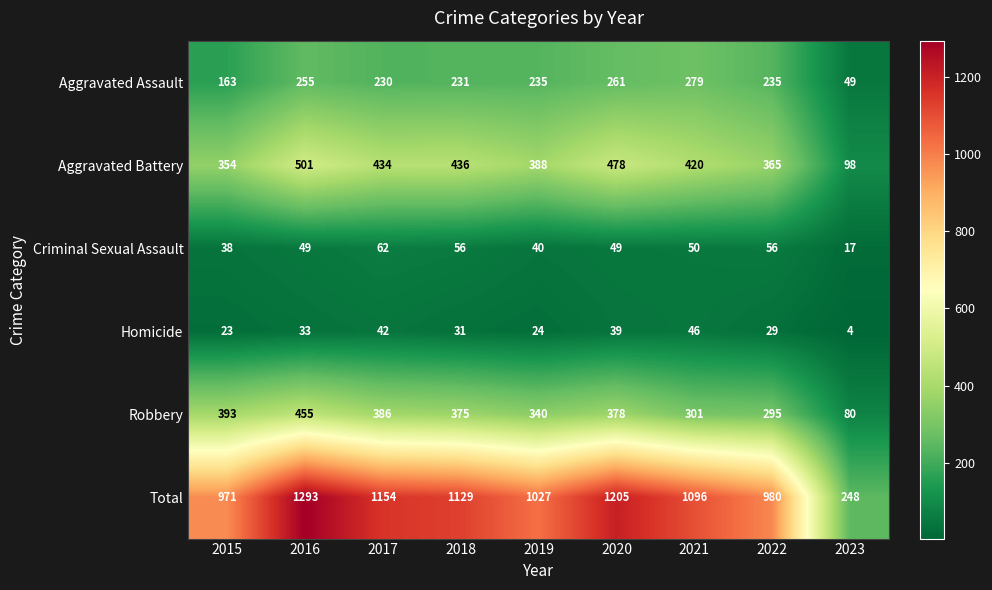

The value of Aggravated Assault at 2017 is 91. True or false?

False